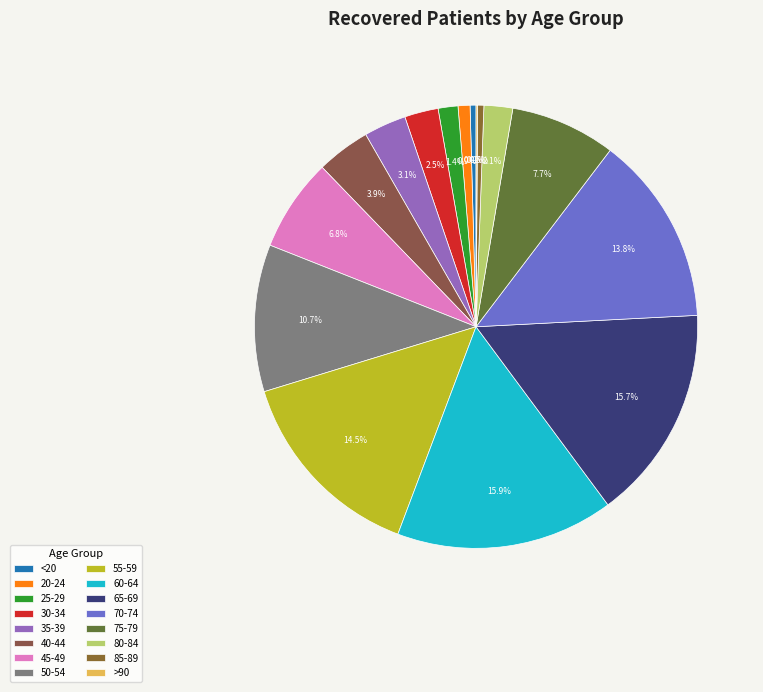

True or false: 75-79 accounts for 8% of the total.

True